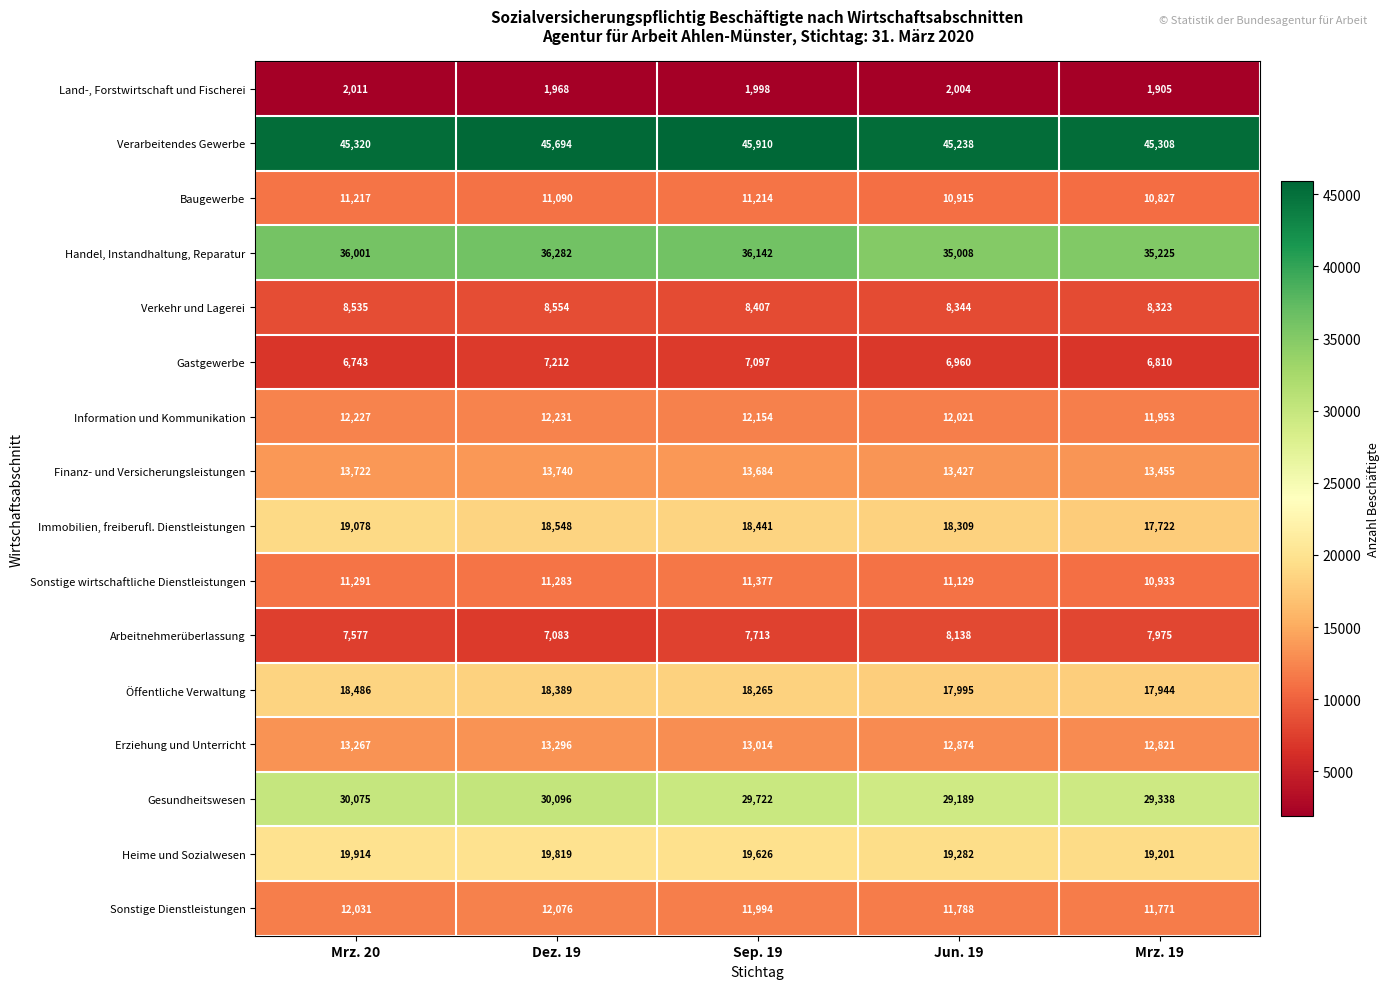

Is it true that Gastgewerbe equals 7212 at Dez. 19?

True